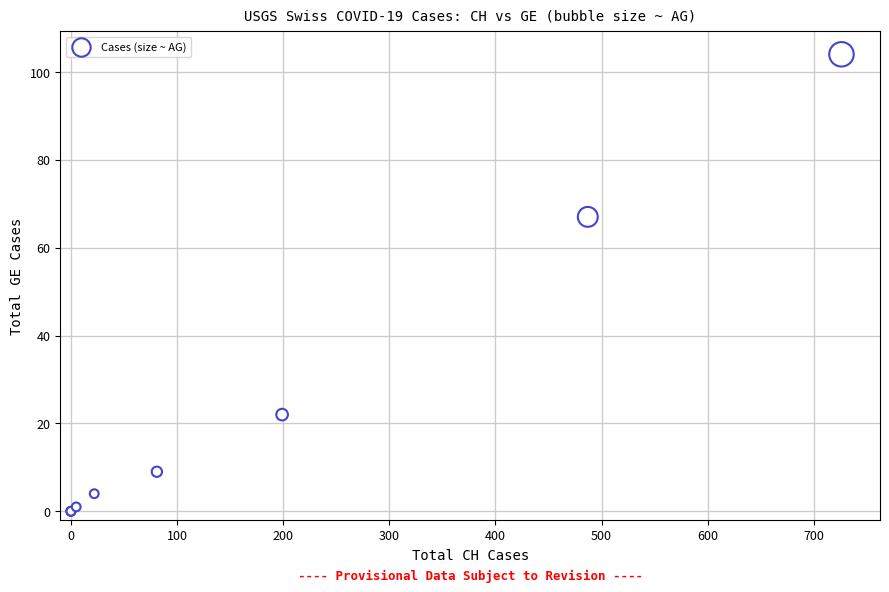

What Y value in the scatter plot is closest to 52?

67